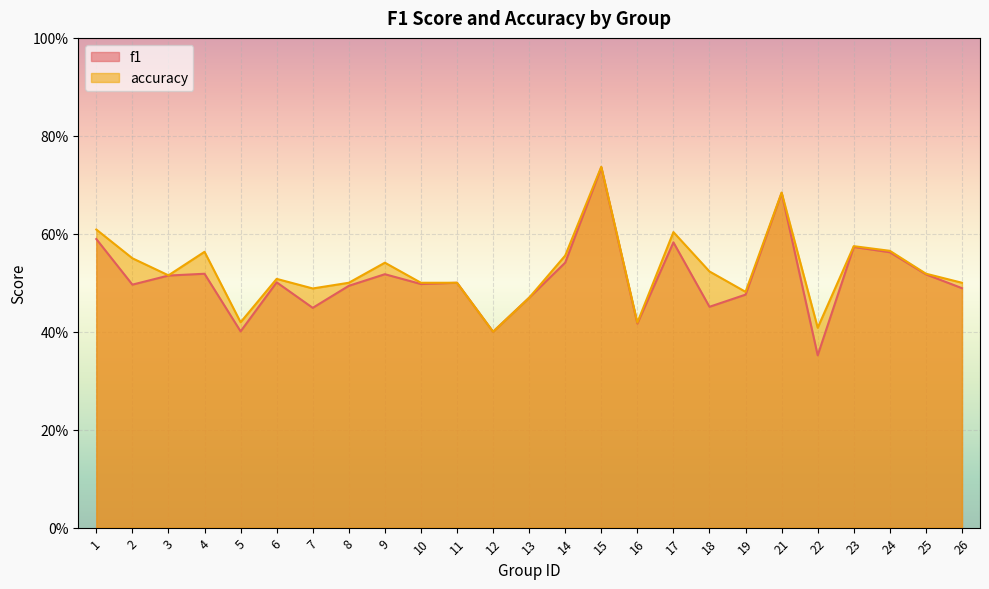

At 26, list the series in order from largest to smallest.

accuracy, f1